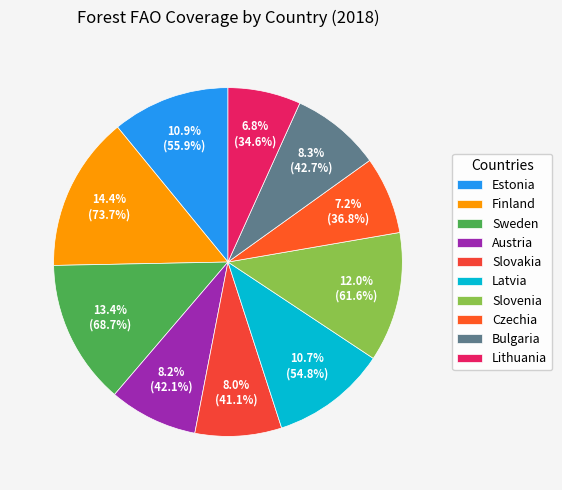

What percentage is the Bulgaria slice, to the nearest percent?

8%